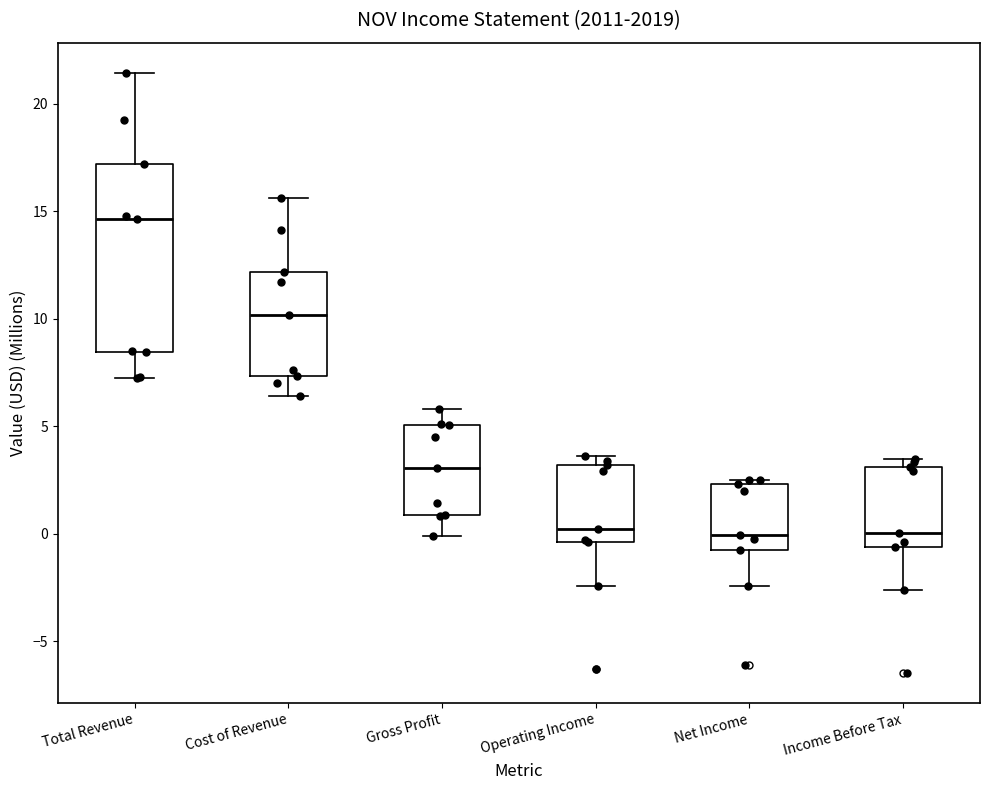

Reading left to right, transcribe this box plot: for each box, give where its median line is, the range the box spans, and where its two whiskers end, as read against the y-axis. The values are not printed on the chart, so give them approximately, as read against the axis.

Total Revenue: median 14.5, box 8.5 to 17.0, whiskers 7.5 to 21.5
Cost of Revenue: median 10.0, box 7.5 to 12.0, whiskers 6.5 to 15.5
Gross Profit: median 3.0, box 1.0 to 5.0, whiskers 0.0 to 6.0
Operating Income: median 0.0, box -0.5 to 3.0, whiskers -2.5 to 3.5
Net Income: median 0.0, box -1.0 to 2.5, whiskers -2.5 to 2.5 (just above the box's upper edge)
Income Before Tax: median 0.0, box -0.5 to 3.0, whiskers -2.5 to 3.5